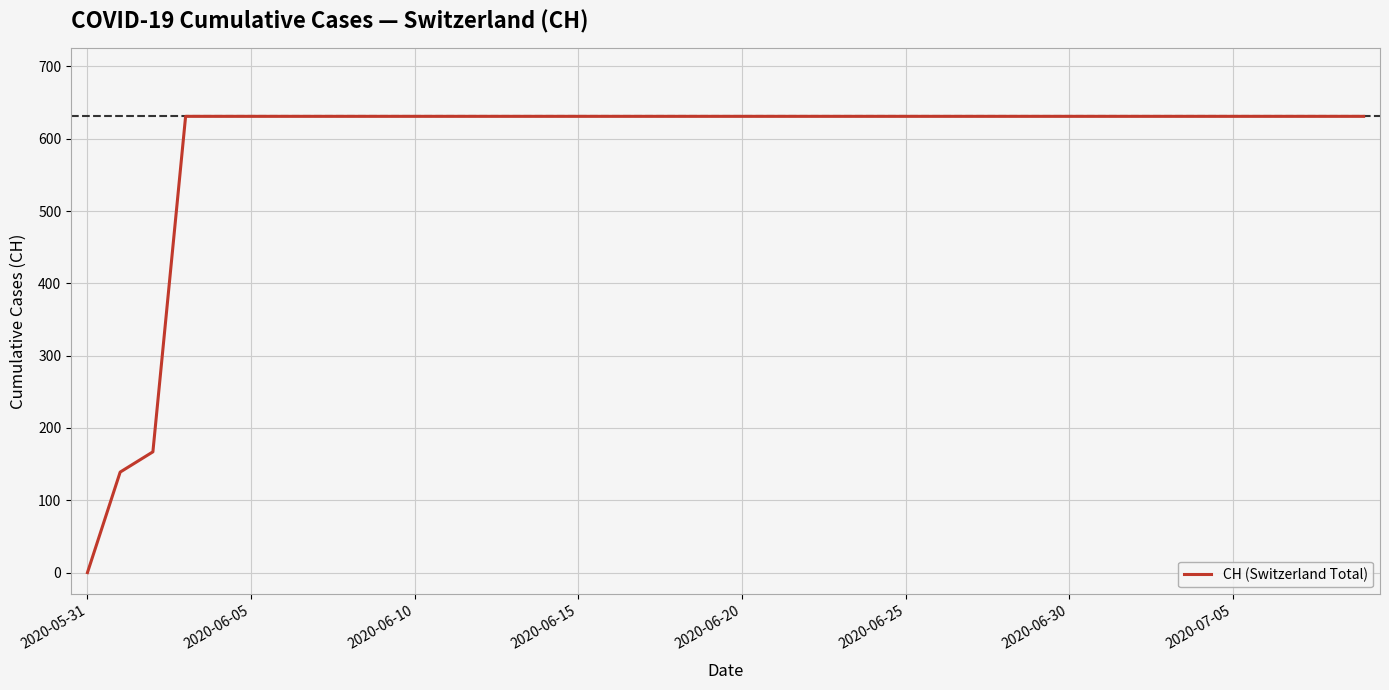

Reading left to right, extract all data points from this chart.

0	139	167	631	631	631	631	631	631	631	631	631	631	631	631	631	631	631	631	631	631	631	631	631	631	631	631	631	631	631	631	631	631	631	631	631	631	631	631	631